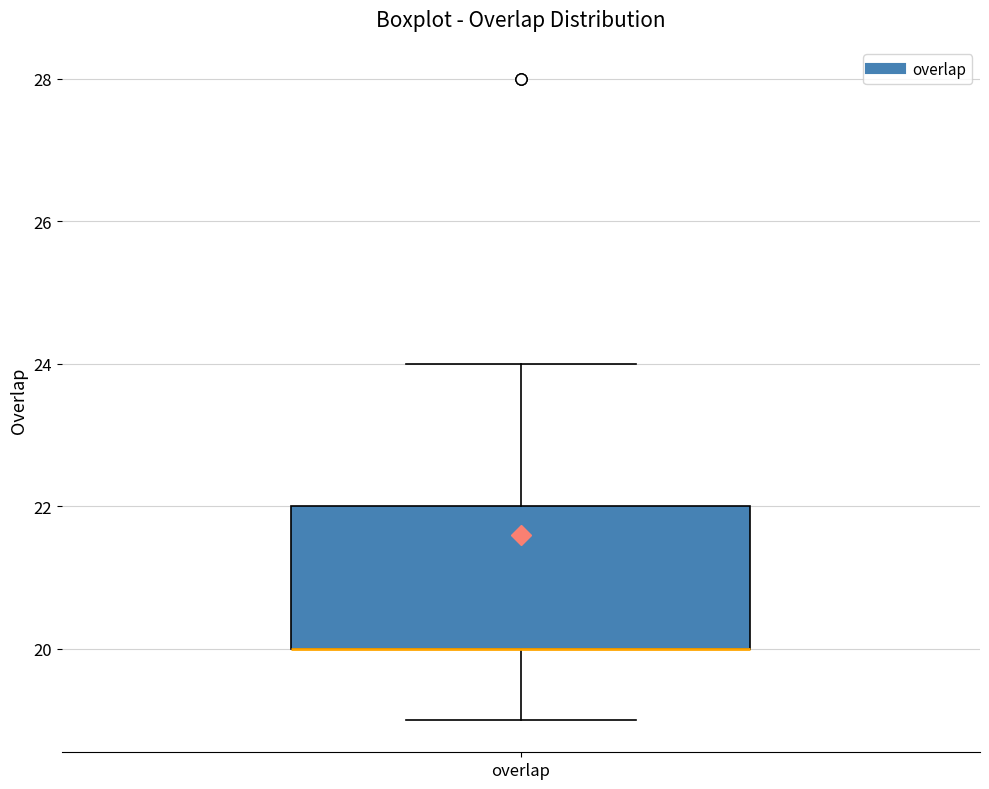

Where is the lower edge of the box for overlap on the y-axis? The values are not printed on the chart, so give them approximately, as read against the axis.

20